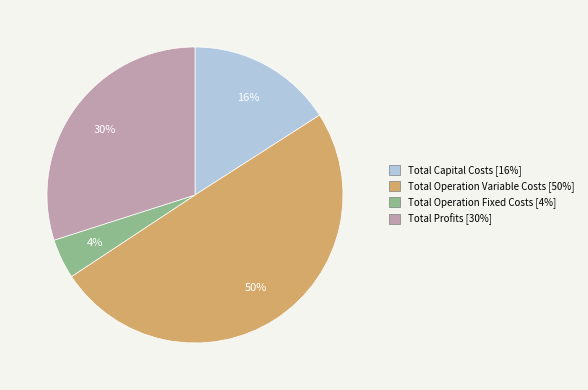

How many slices are in this pie chart?

4